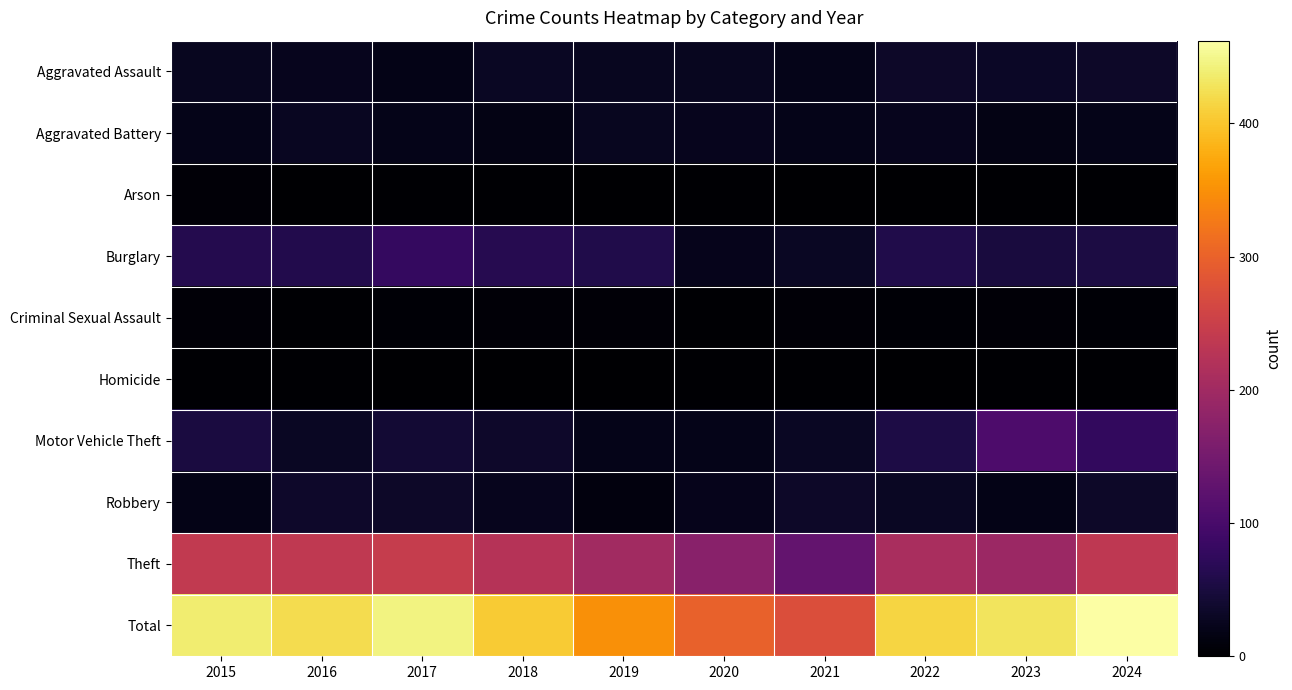

Between 2021 and 2024, which series saw the biggest shift?

Total